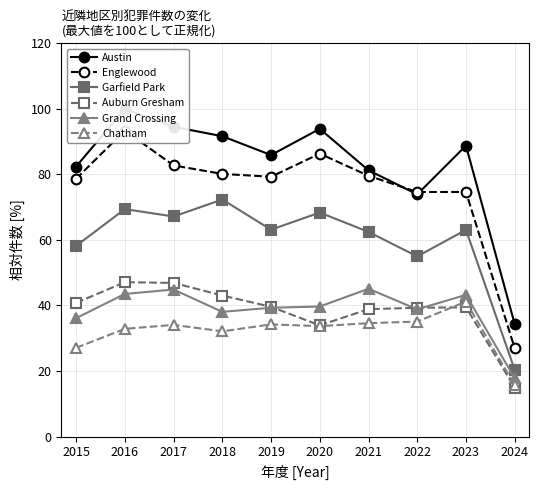

At which category does the chart reach its minimum across all series?

2024